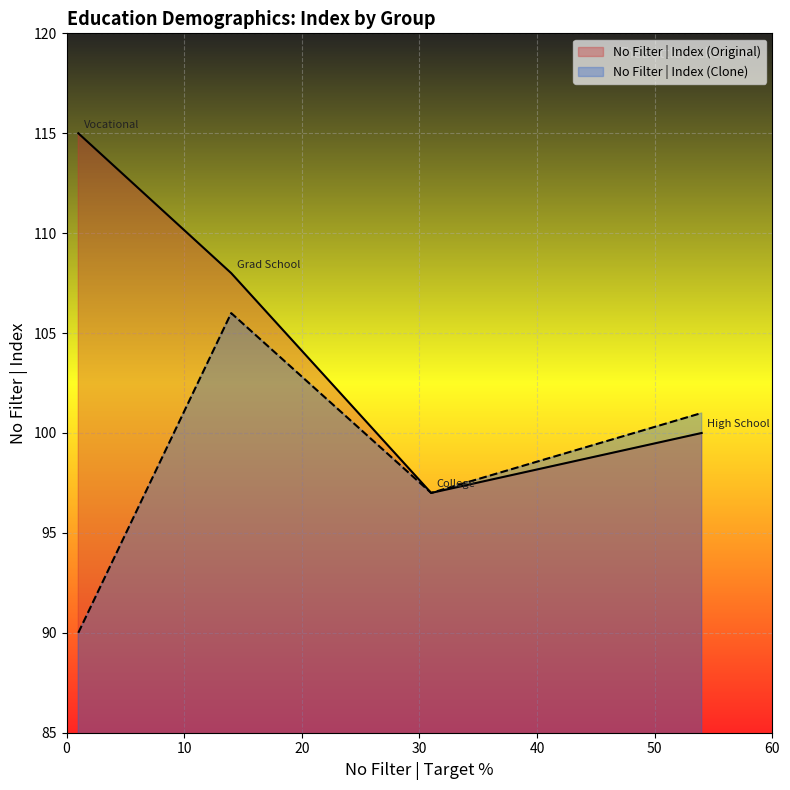

Does the chart display data point markers on the line(s)?

No